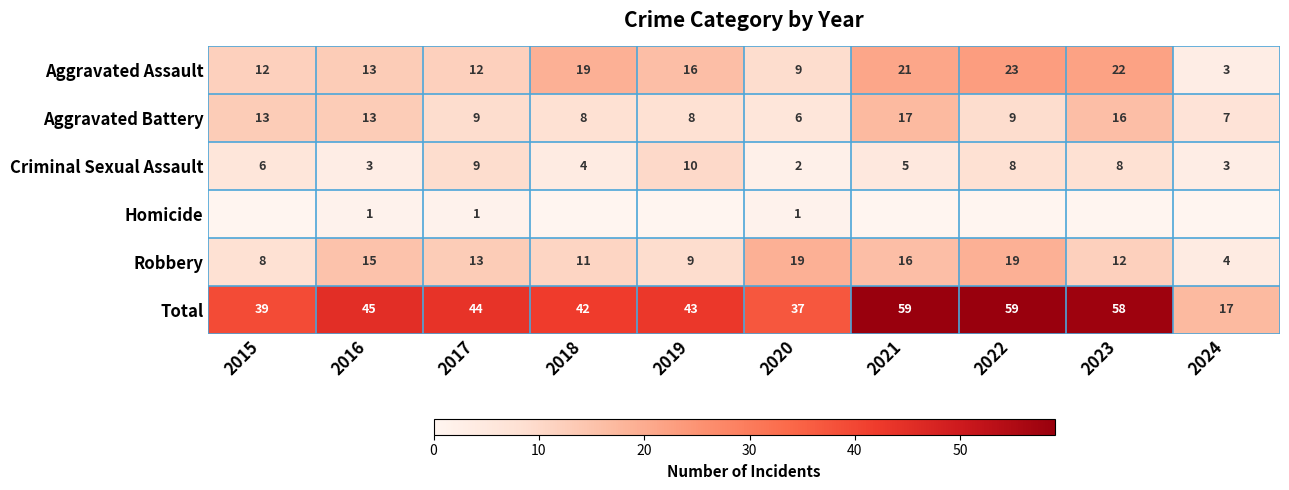

How many data points in Aggravated Assault are less than 16?

5